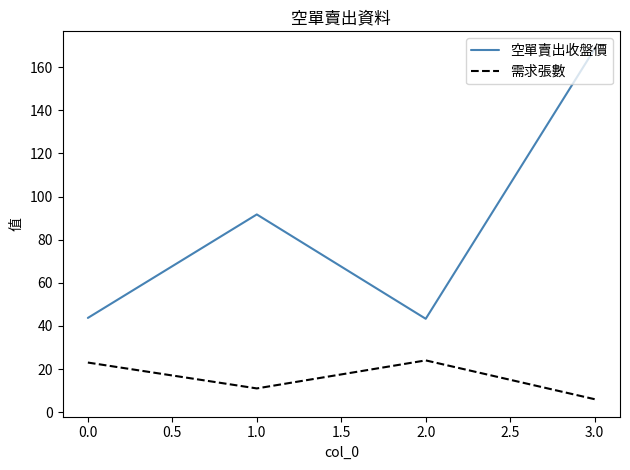

The value of 需求張數 at 2.0 is 7.3. True or false?

False